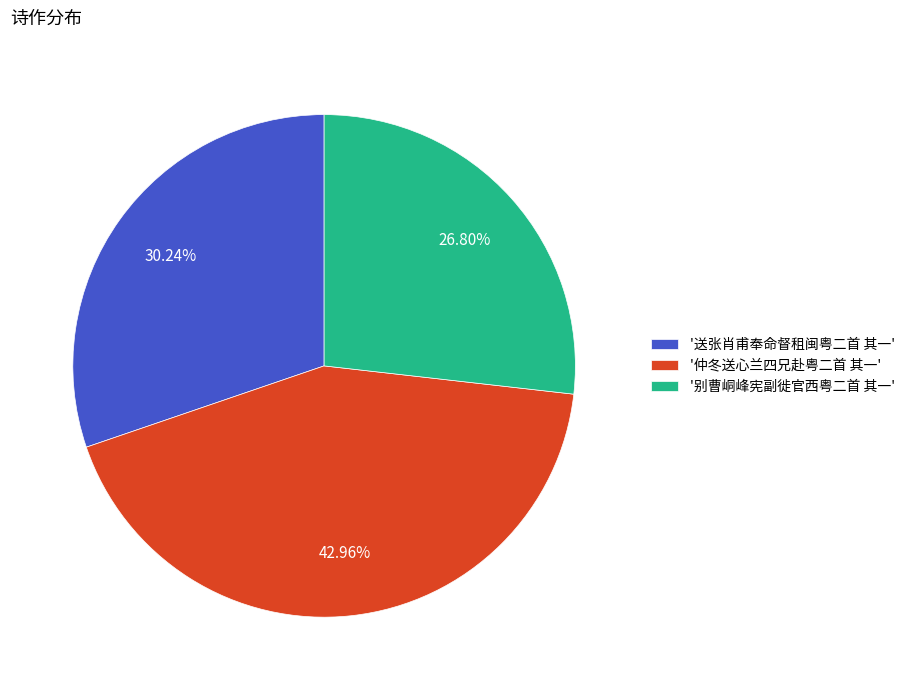

Combined, do '仲冬送心兰四兄赴粤二首 其一' and '送张肖甫奉命督租闽粤二首 其一' account for over 50%?

Yes